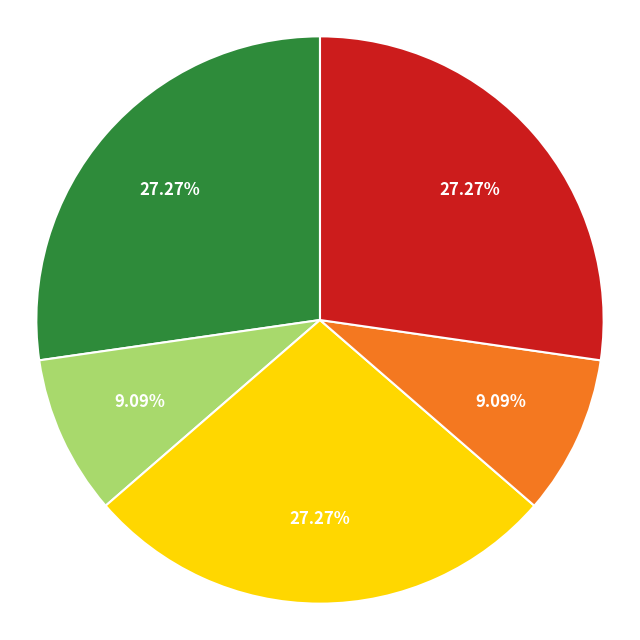

Is there any slice that represents more than half of the pie?

No